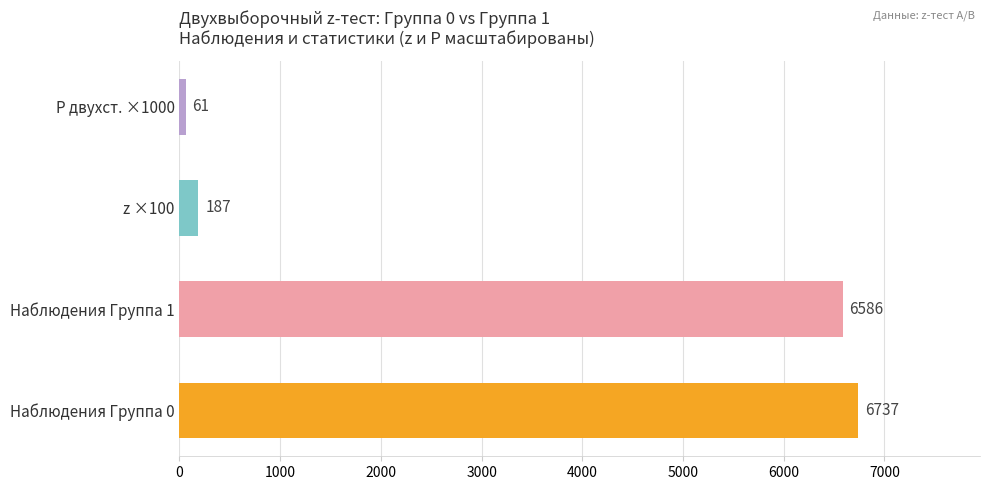

Rank the categories by value from highest to lowest.

Наблюдения Группа 0, Наблюдения Группа 1, z ×100, P двухст. ×1000